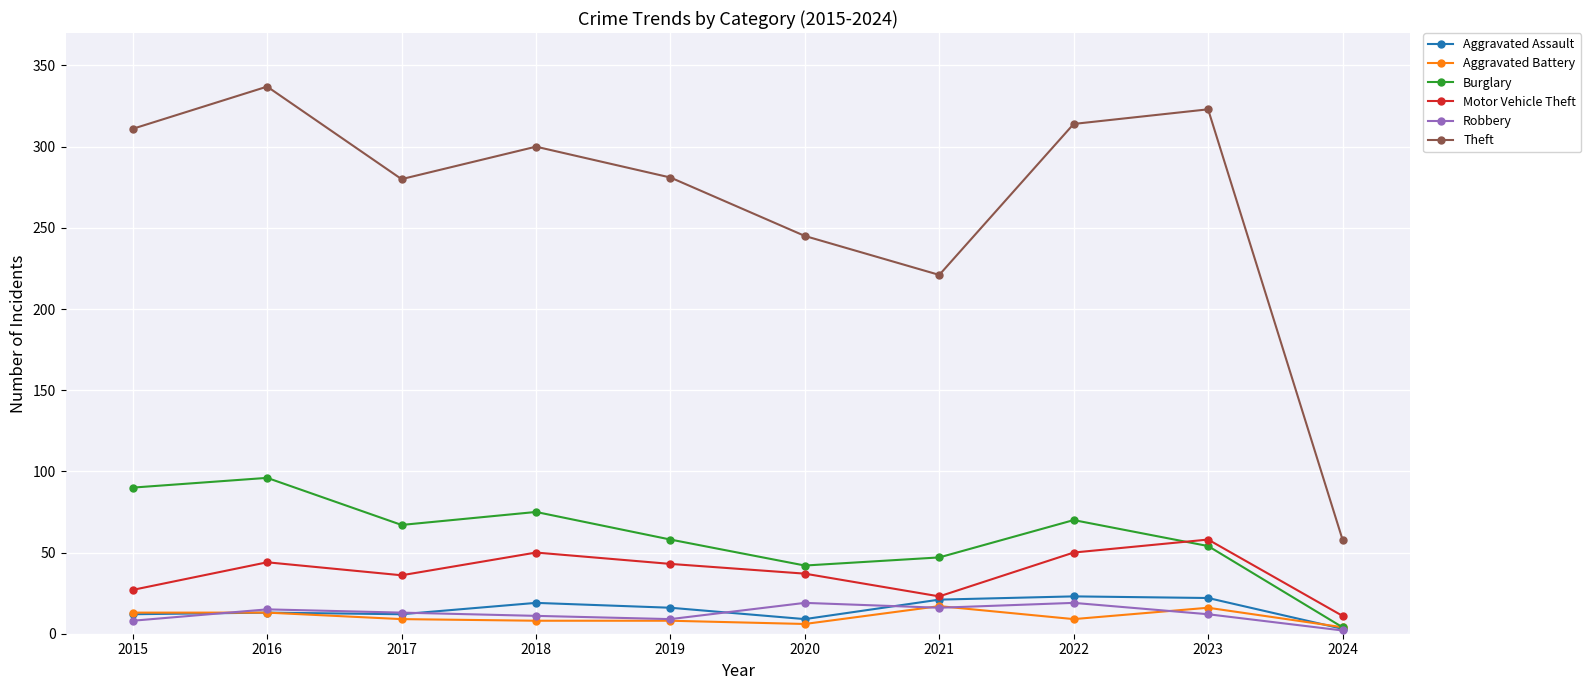

What is the difference between the second highest and second lowest values in the Aggravated Battery series?

10